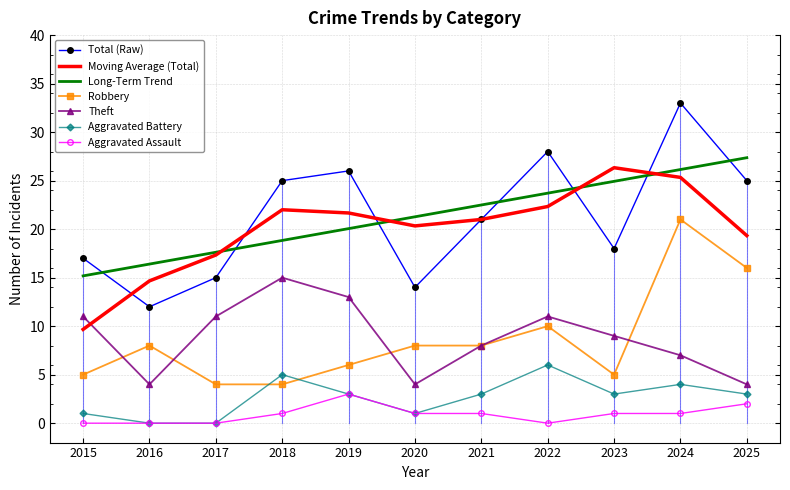

What is the difference between the maximum and minimum values in the Aggravated Battery series?

6.0